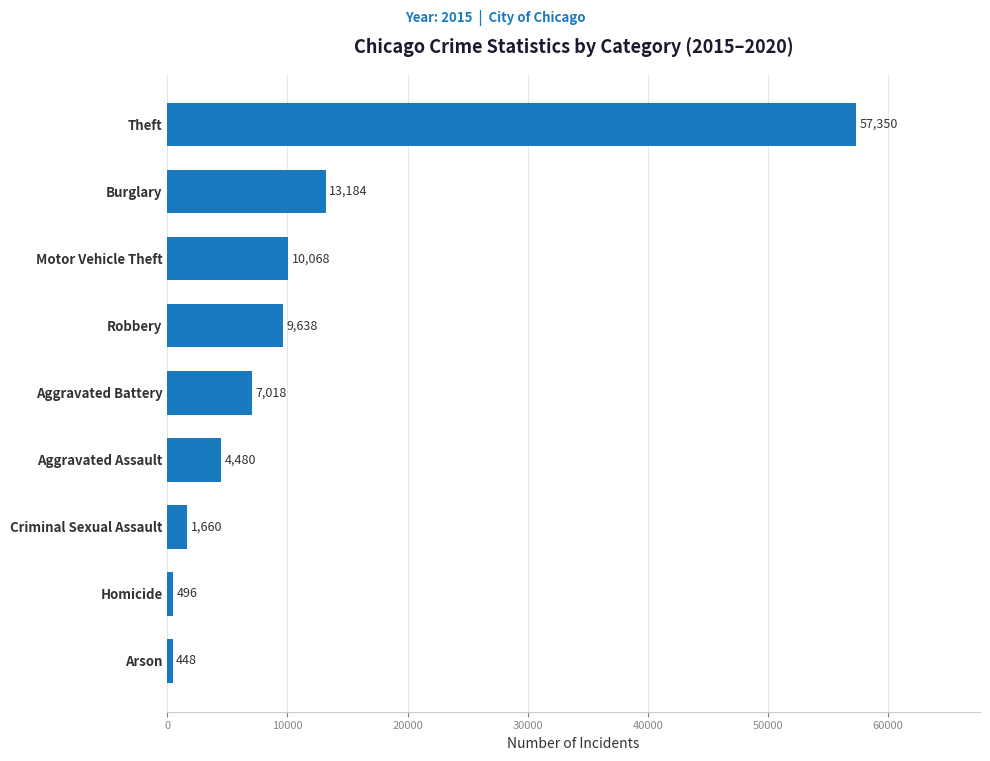

Which label corresponds to the smallest value in the chart?

Arson